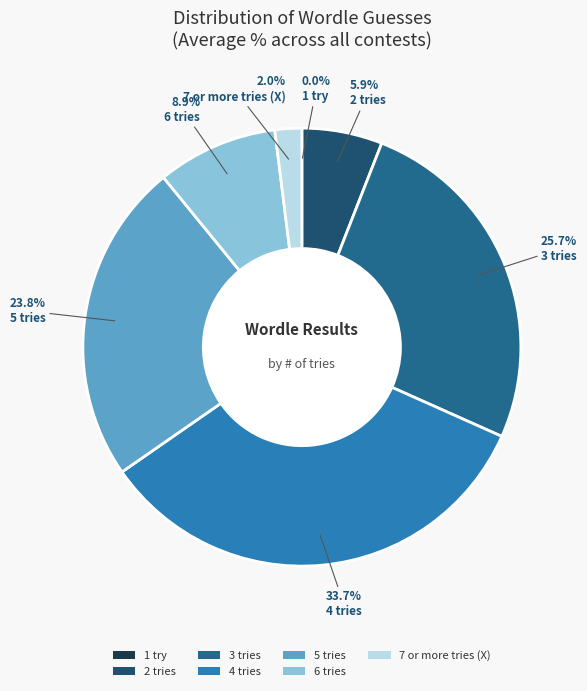

Combined, what portion of the pie is 3 tries and 5 tries?

49.5%